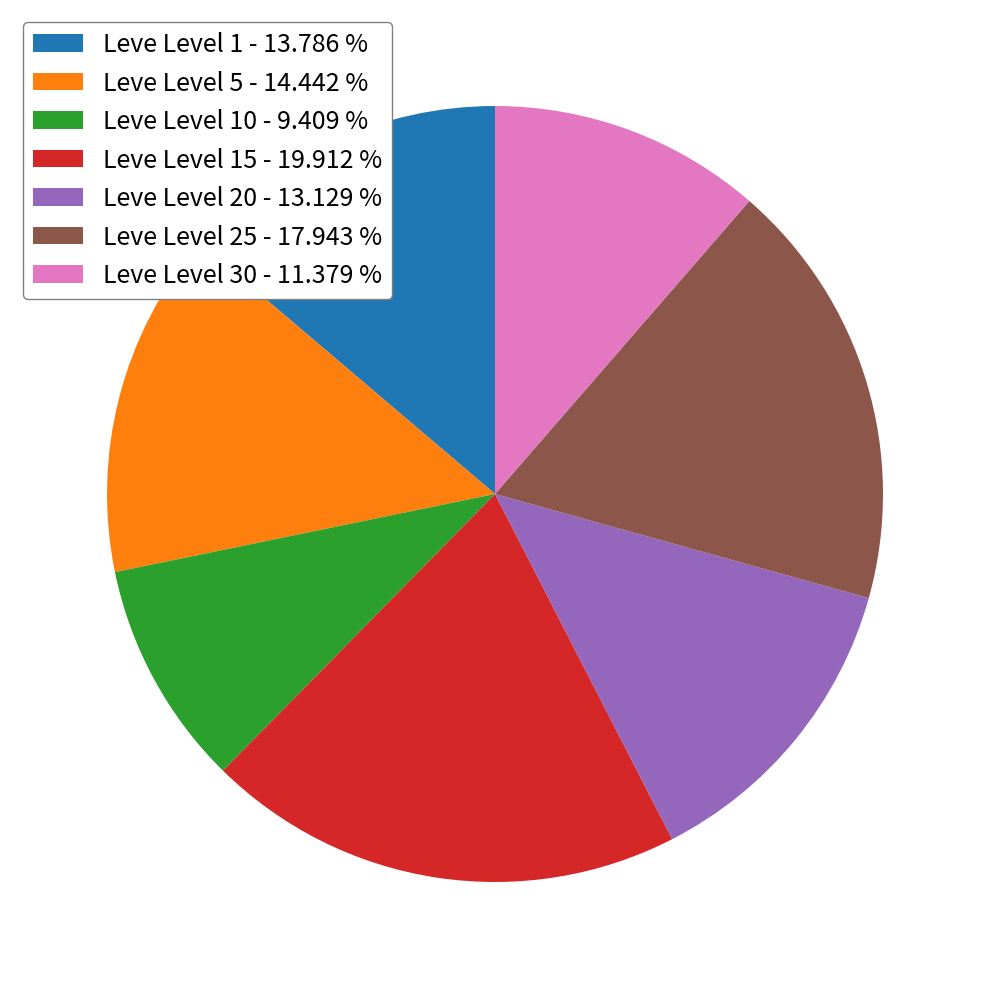

Rank the categories by value from highest to lowest.

Leve Level 15 - 19.912 %, Leve Level 25 - 17.943 %, Leve Level 5 - 14.442 %, Leve Level 1 - 13.786 %, Leve Level 20 - 13.129 %, Leve Level 30 - 11.379 %, Leve Level 10 - 9.409 %